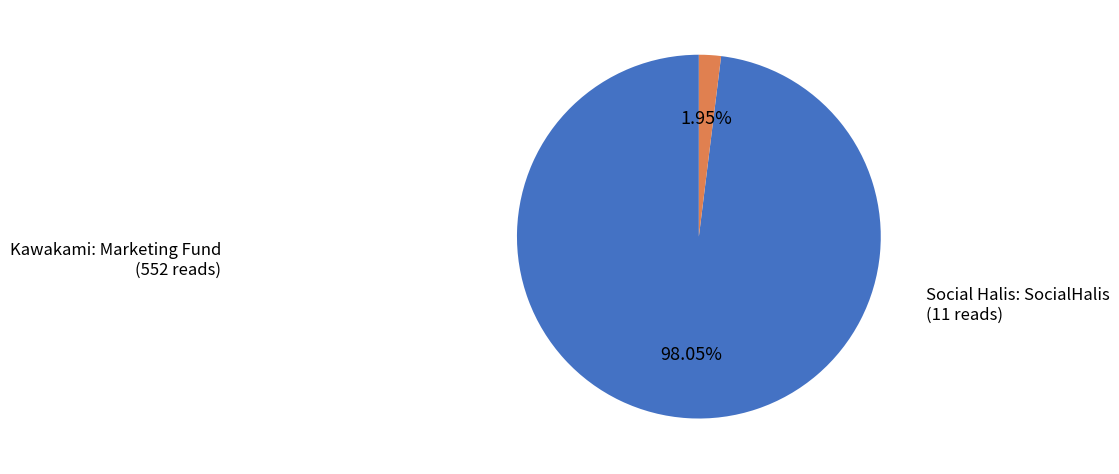

To the nearest percent, what is the average slice percentage?

50%